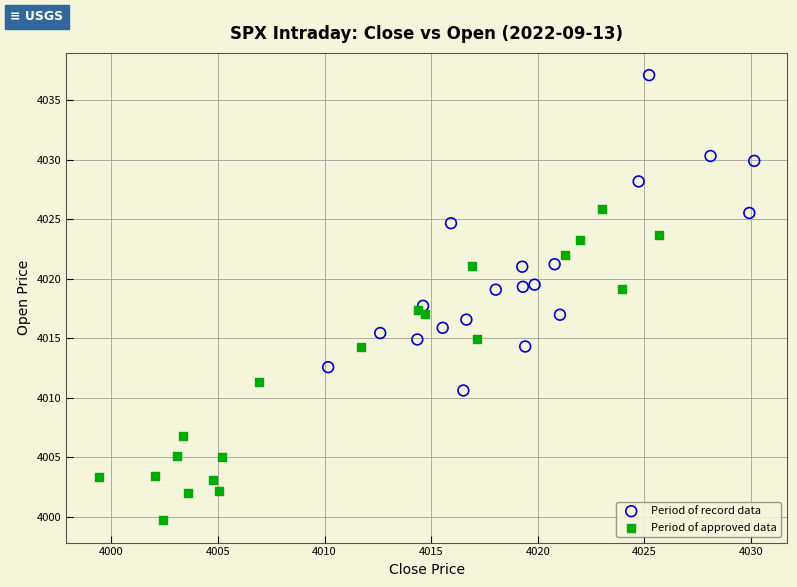

Which series has the largest Y range (max minus min)?

Period of record data